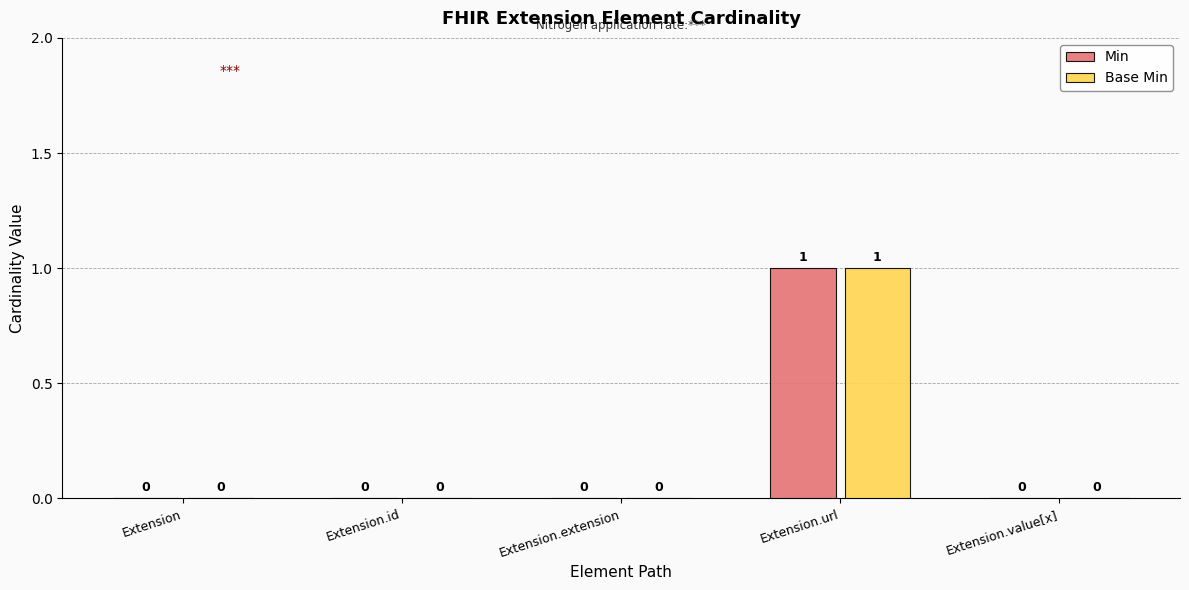

Are the bars grouped side by side (vs. stacked)?

Yes